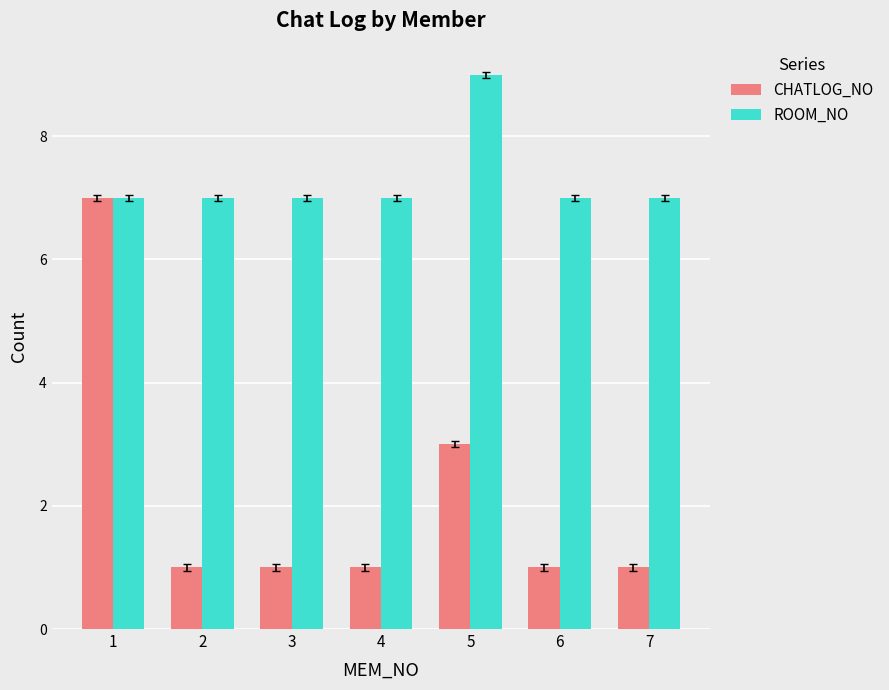

At how many categories does at least one series exceed 1?

7